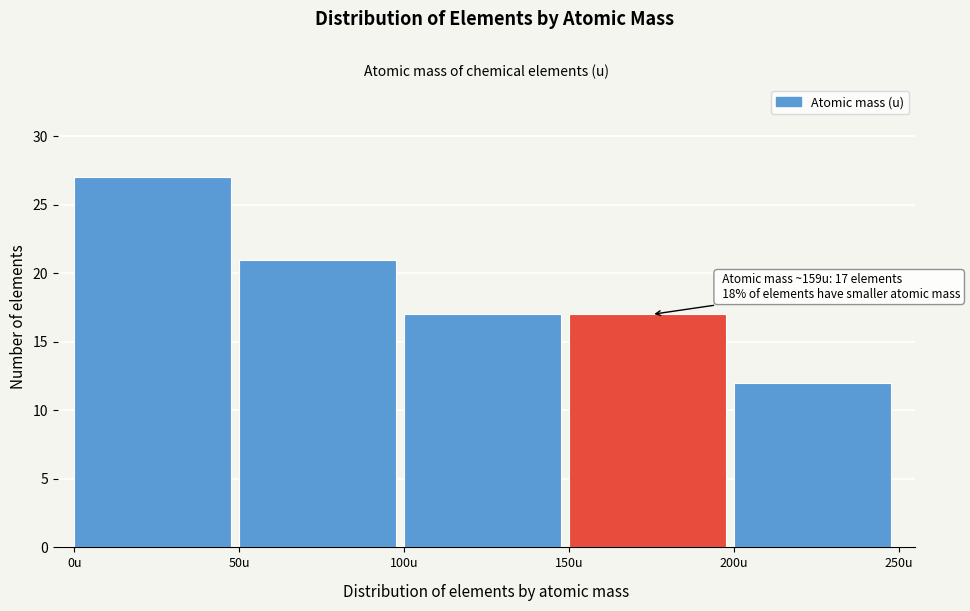

Over which range of the x-axis is the bar tallest?

0 to 50